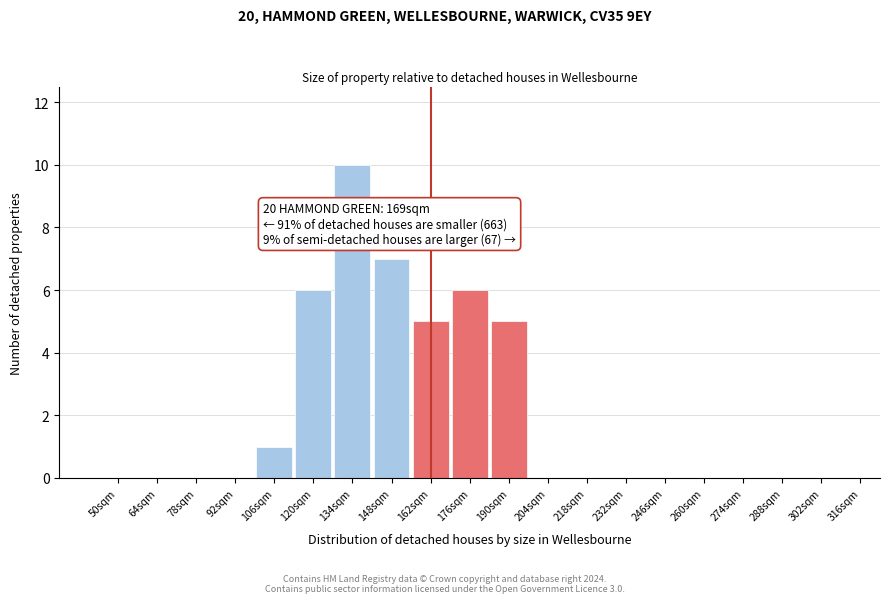

Reading right to left, what are all the values shown in this chart?

316sqm=0	302sqm=0	288sqm=0	274sqm=0	260sqm=0	246sqm=0	232sqm=0	218sqm=0	204sqm=0	190sqm=5	176sqm=6	162sqm=5	148sqm=7	134sqm=10	120sqm=6	106sqm=1	92sqm=0	78sqm=0	64sqm=0	50sqm=0